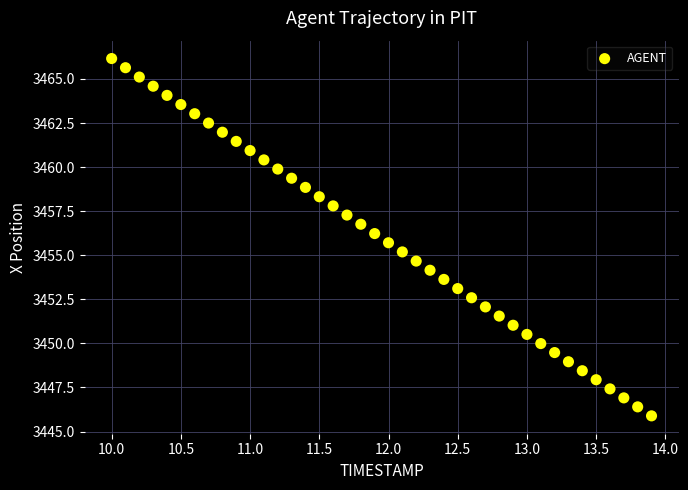

What is the range of X values (max minus min)?

3.9